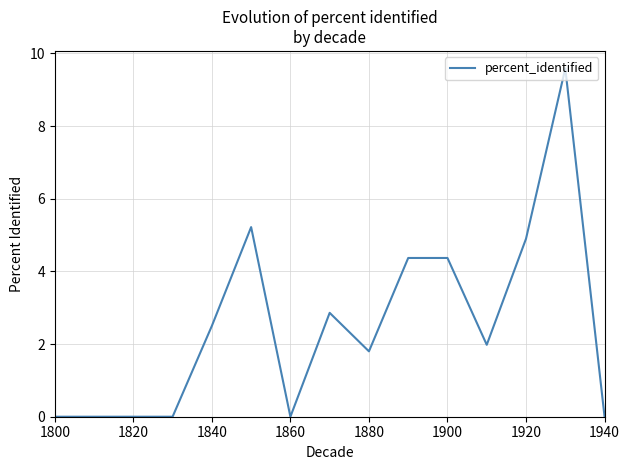

What is the maximum value shown in the chart?

9.6